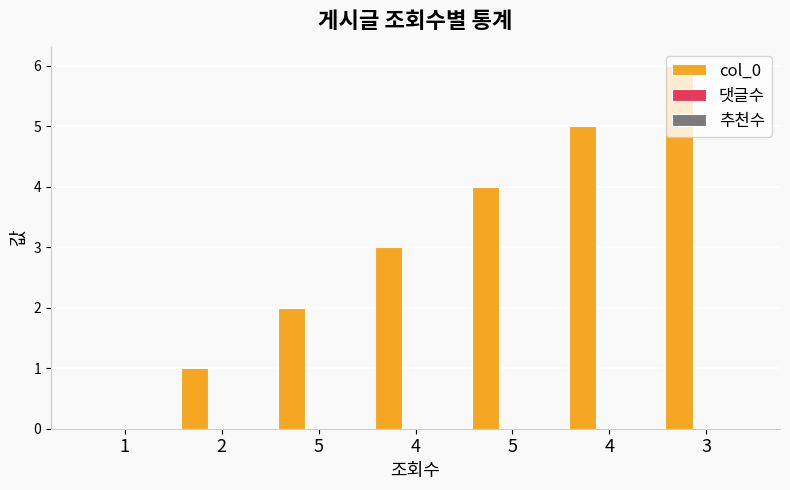

What is the maximum value shown in the chart?

6